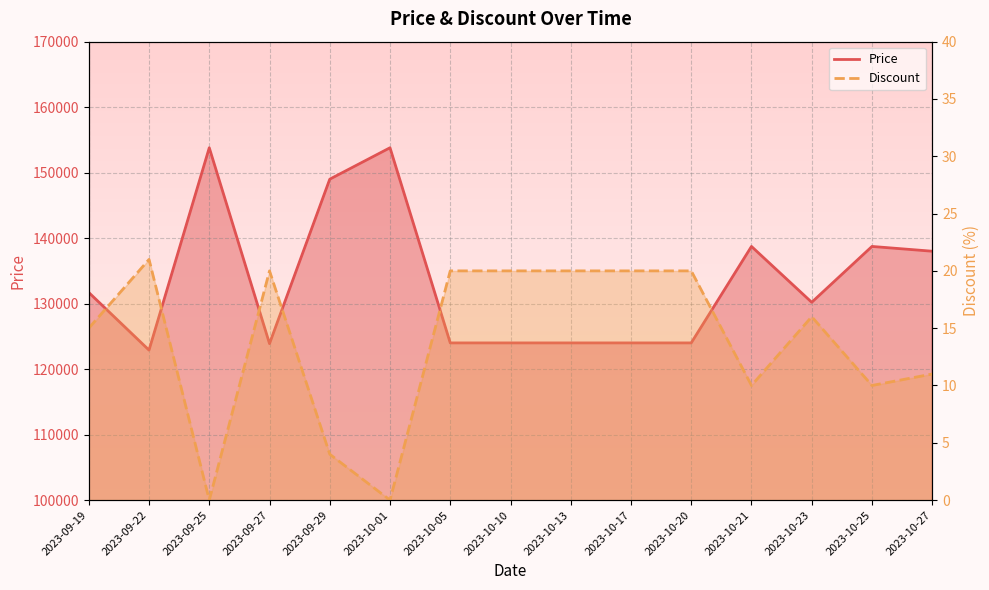

How many interior local peaks does the Discount series have?

3